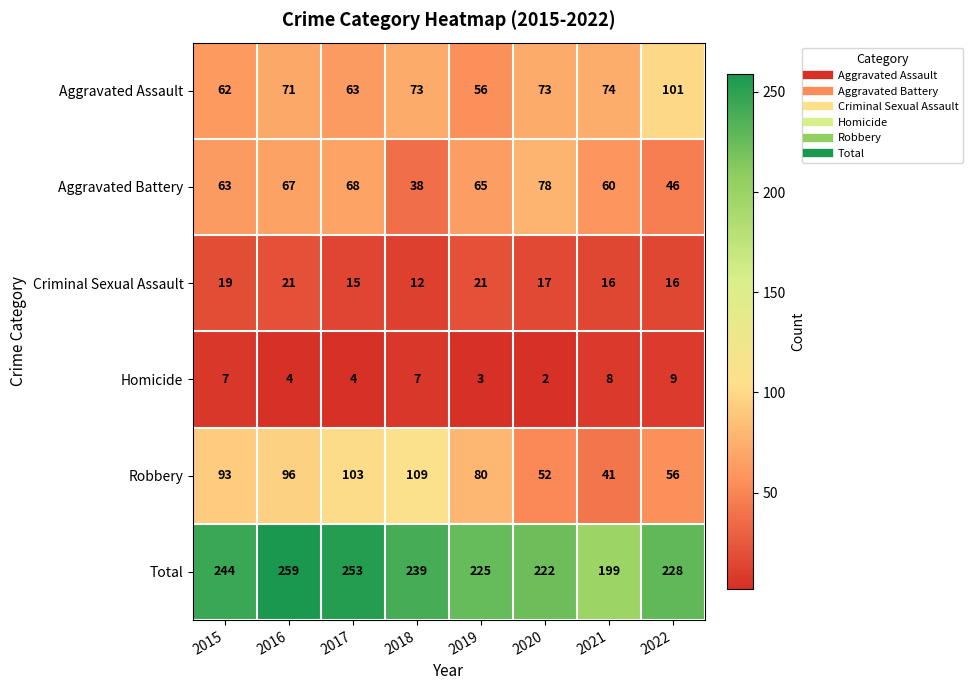

Which series changed the most between 2016 and 2018?

Aggravated Battery